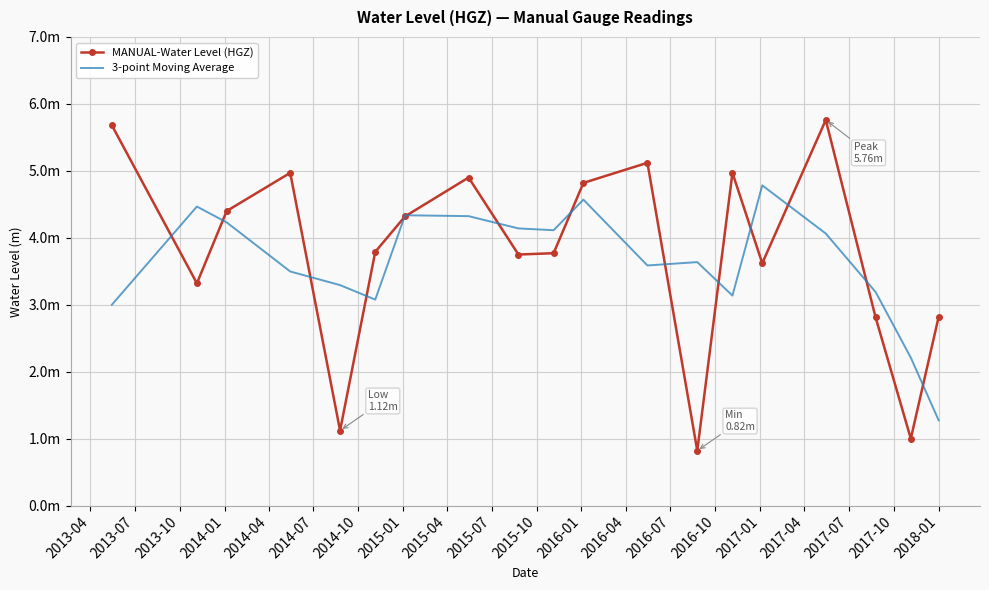

Reading right to left, what are all the values shown in this chart?

MANUAL-Water Level (HGZ): 2.8	1.0	2.8	5.8	3.6	5.0	0.8	5.1	4.8	3.8	3.8	4.9	4.3	3.8	1.1	5.0	4.4	3.3	5.7
3-point Moving Average: 1.3	2.2	3.2	4.1	4.8	3.1	3.6	3.6	4.6	4.1	4.1	4.3	4.3	3.1	3.3	3.5	4.2	4.5	3.0